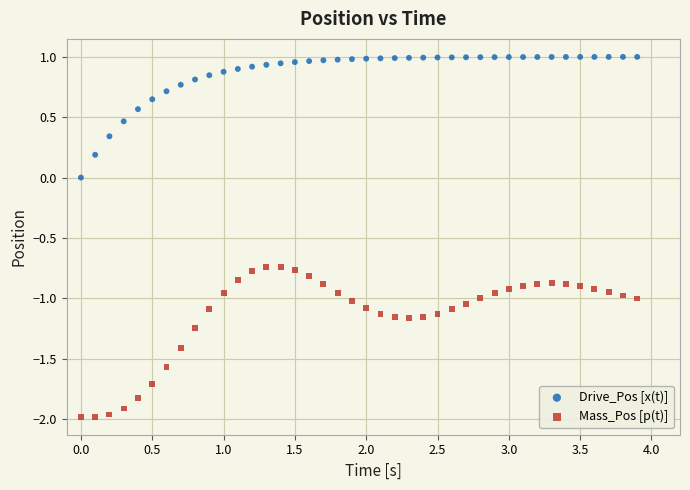

Which series contains the highest Y value?

Drive_Pos [x(t)]